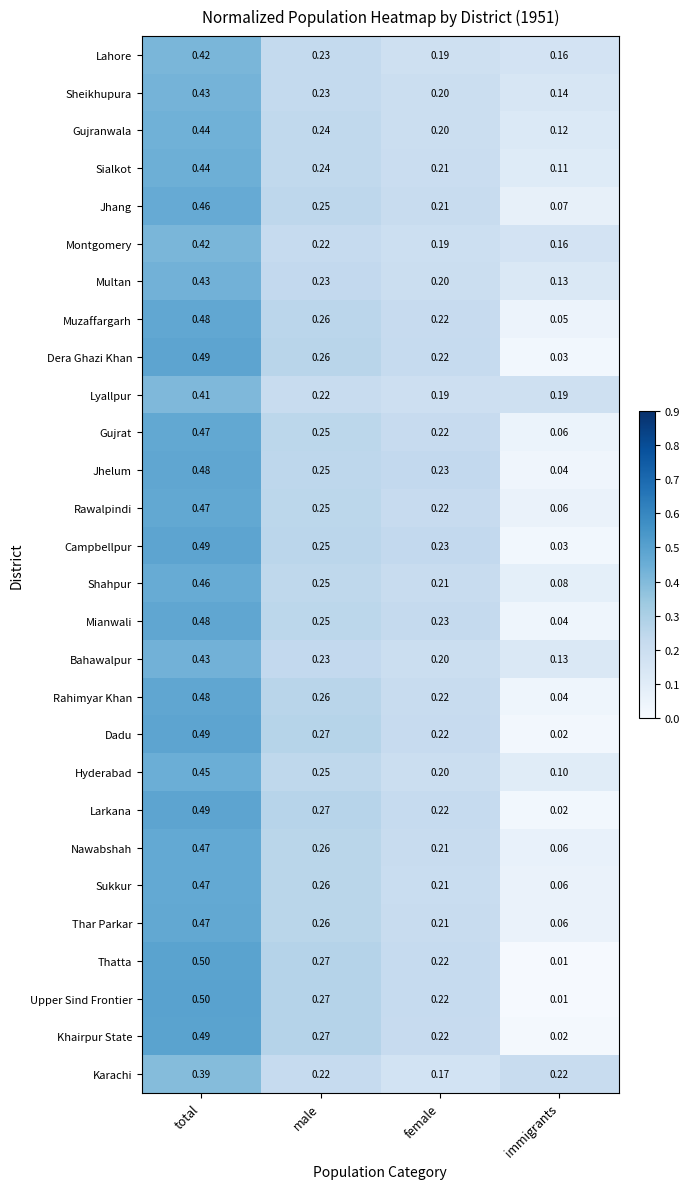

At which category is the sum across all series the highest?

total